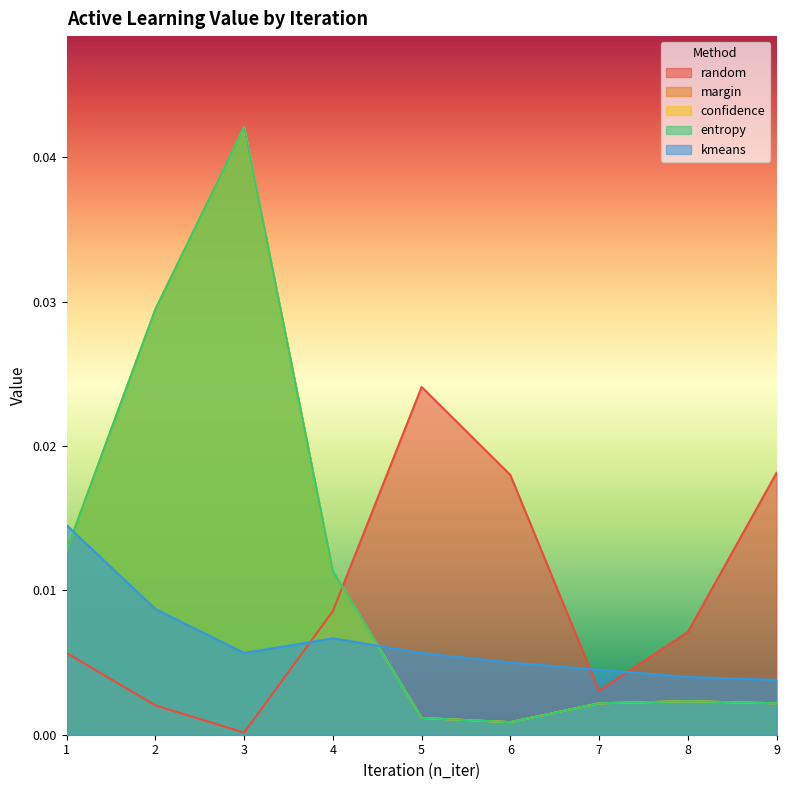

Does the chart display data point markers on the line(s)?

No